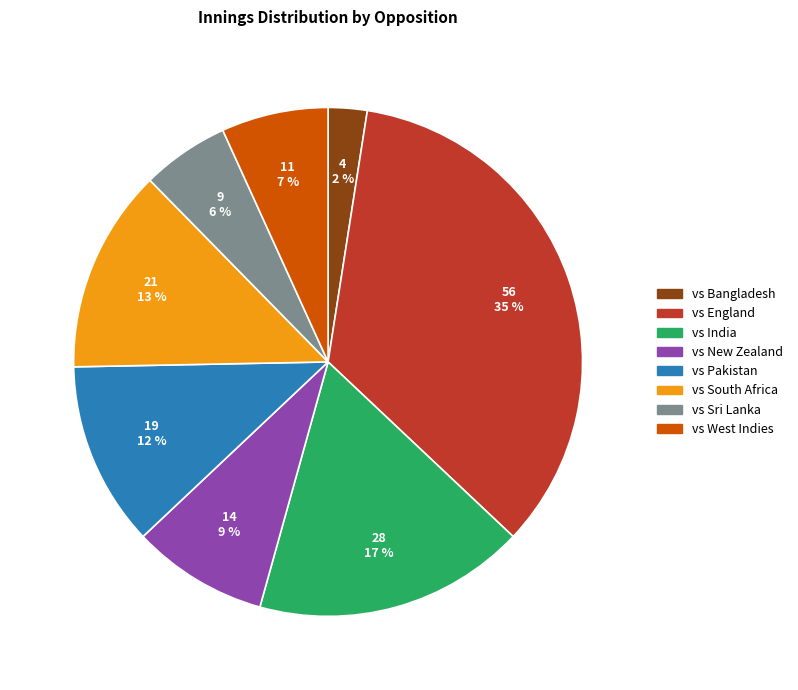

To the nearest percent, what percentage of the pie is vs India?

17%